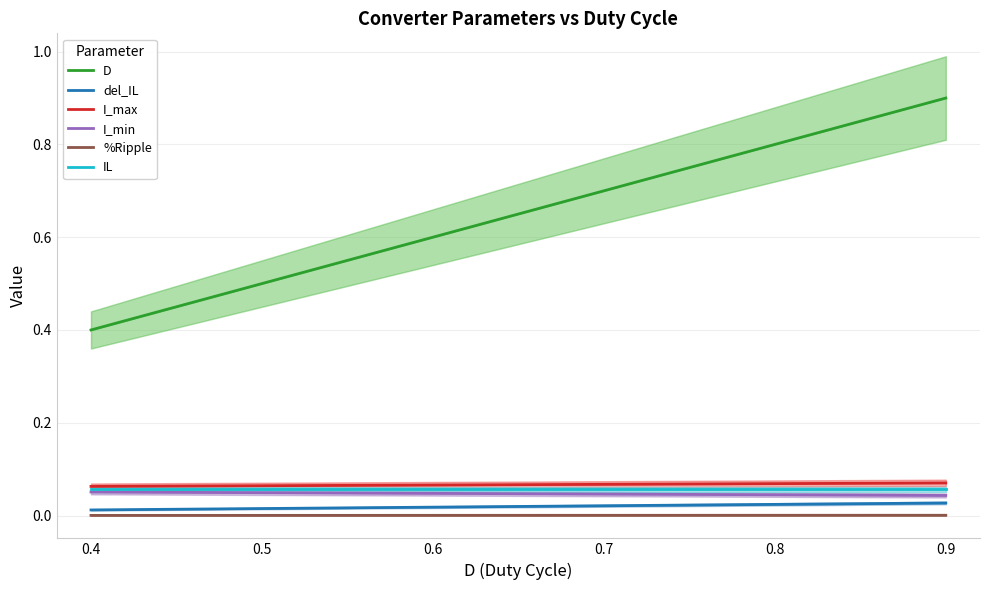

How many lines are shown in the chart?

6